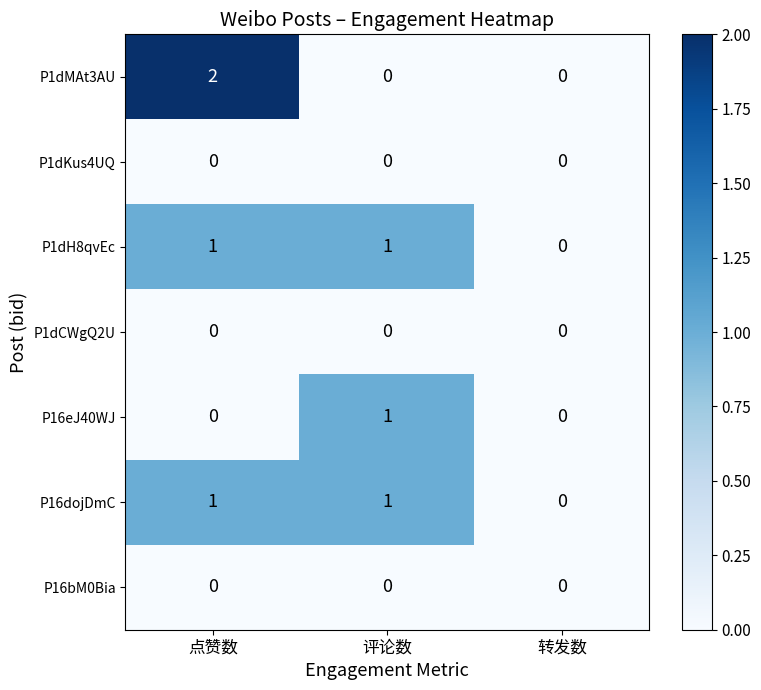

At which category is the sum across all series the highest?

点赞数